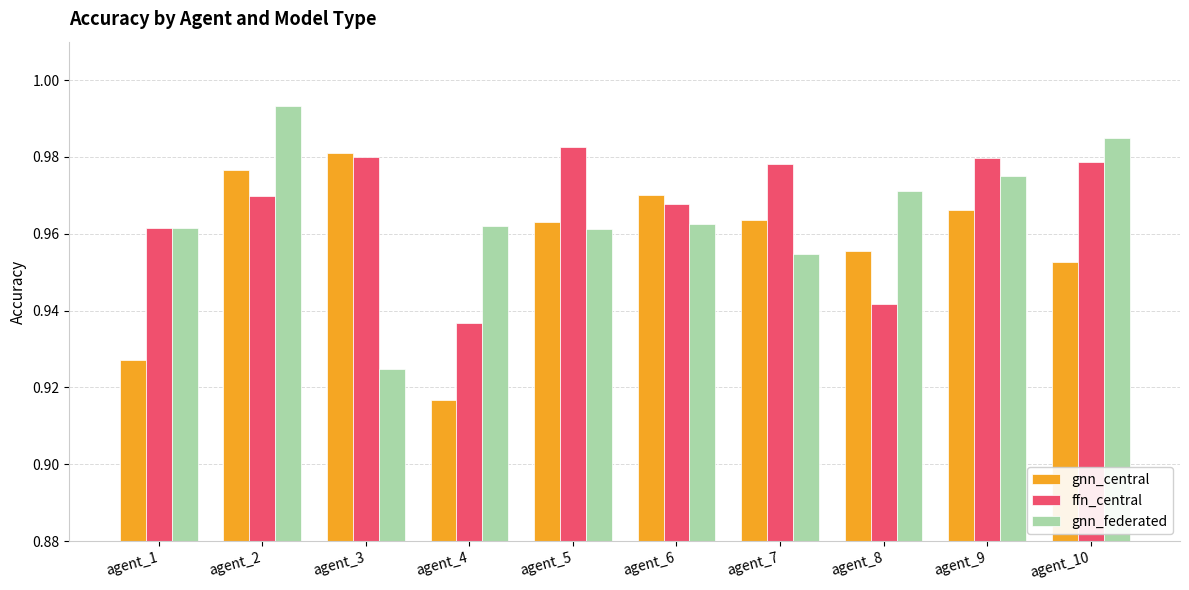

At which label does ffn_central reach its minimum?

agent_4